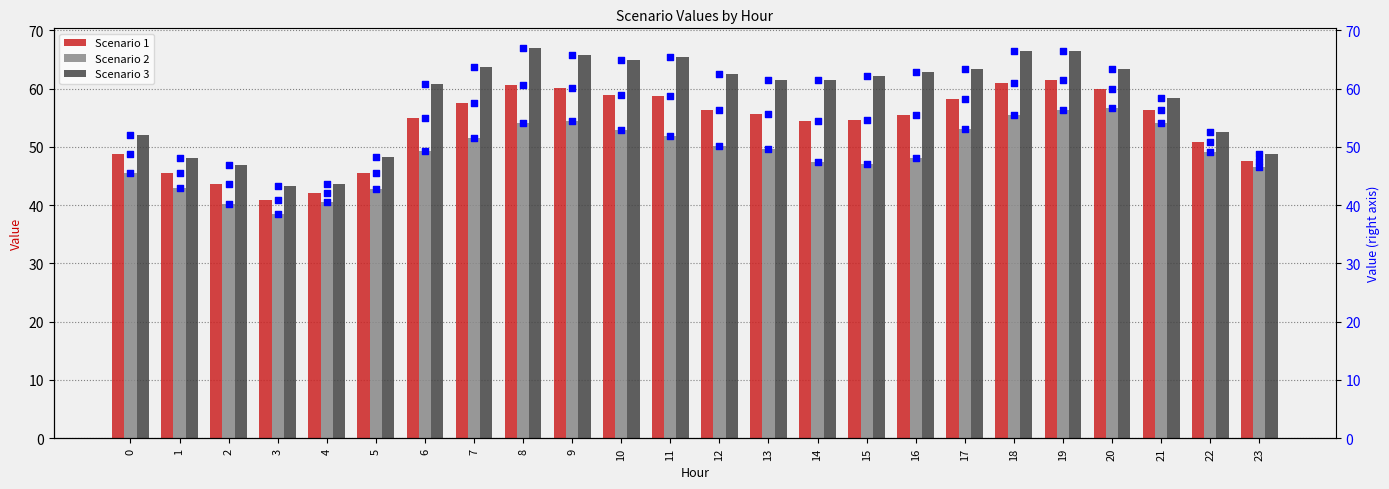

At how many categories does at least one series exceed 61?

14